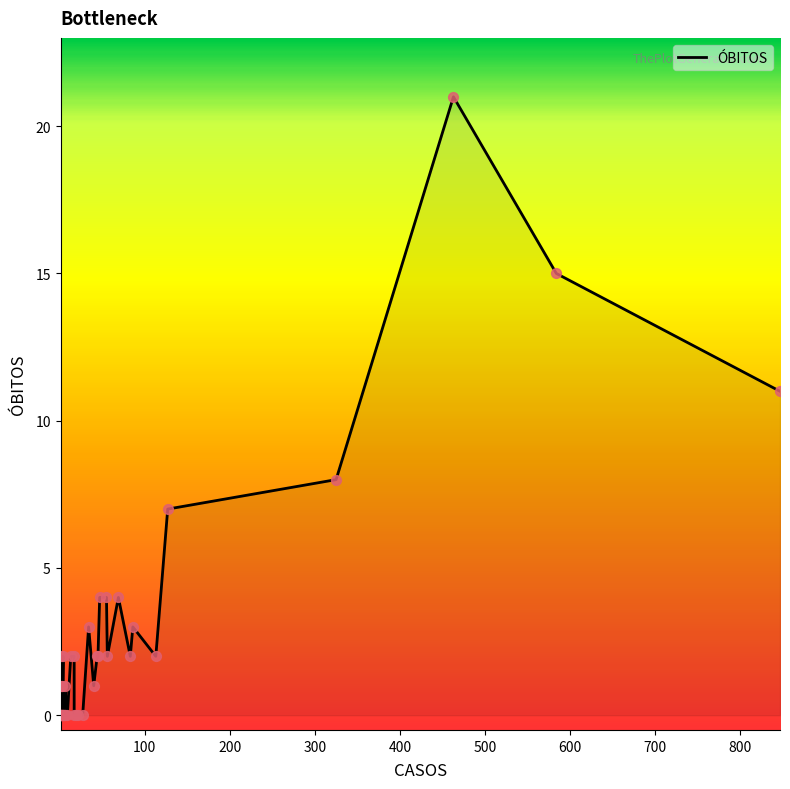

Which has a higher value, 17 or 3?

17